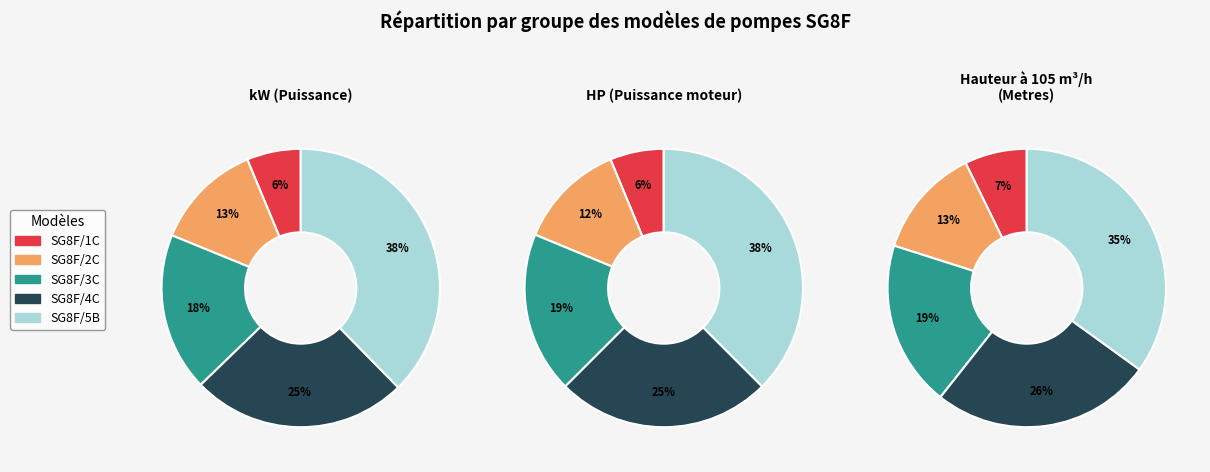

Count the number of slices in the pie.

5